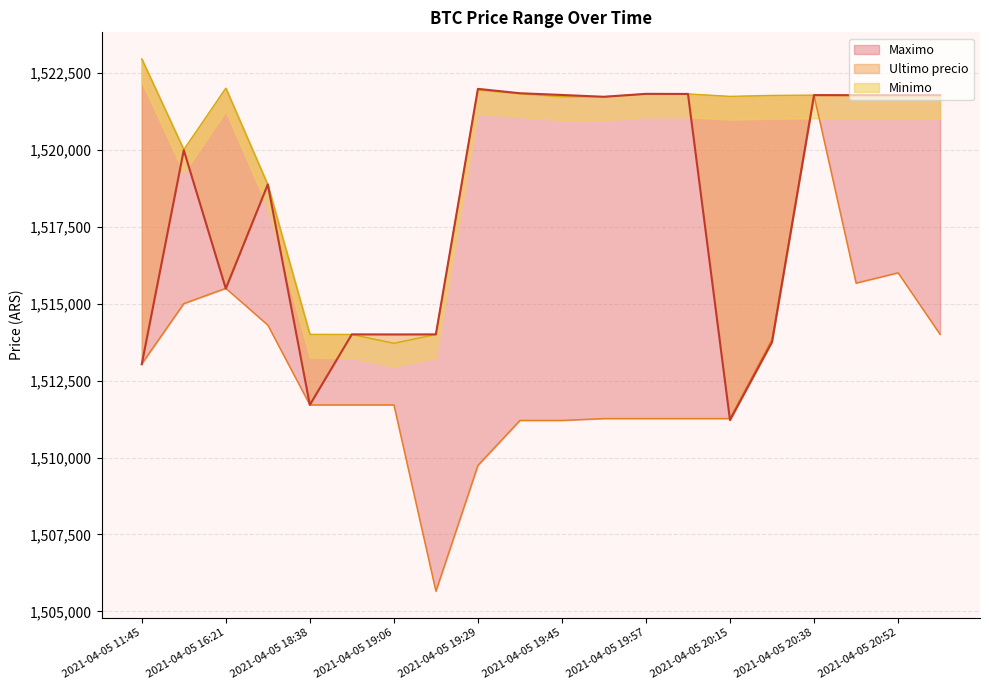

True or false: Ultimo precio has a value of 395990.7 at 2021-04-05 18:38.

False